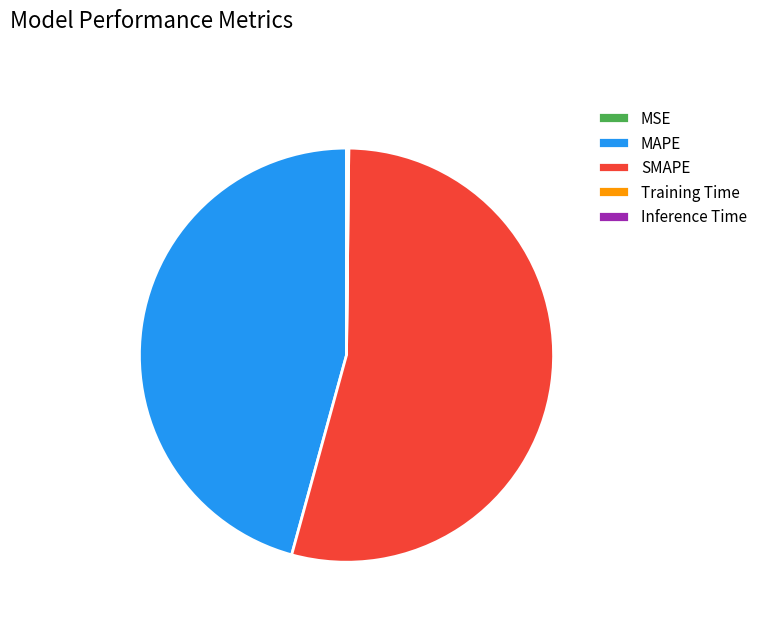

Approximately how many times larger is the value at SMAPE compared to MAPE?

1.2